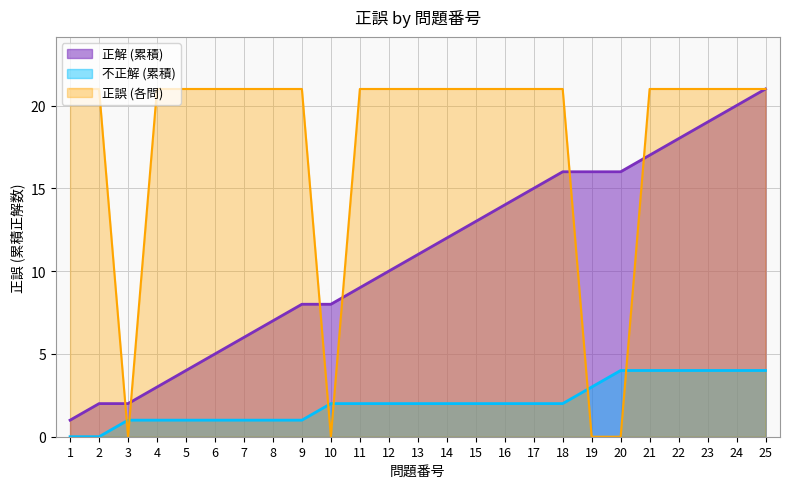

Which label corresponds to the smallest value in the chart?

3